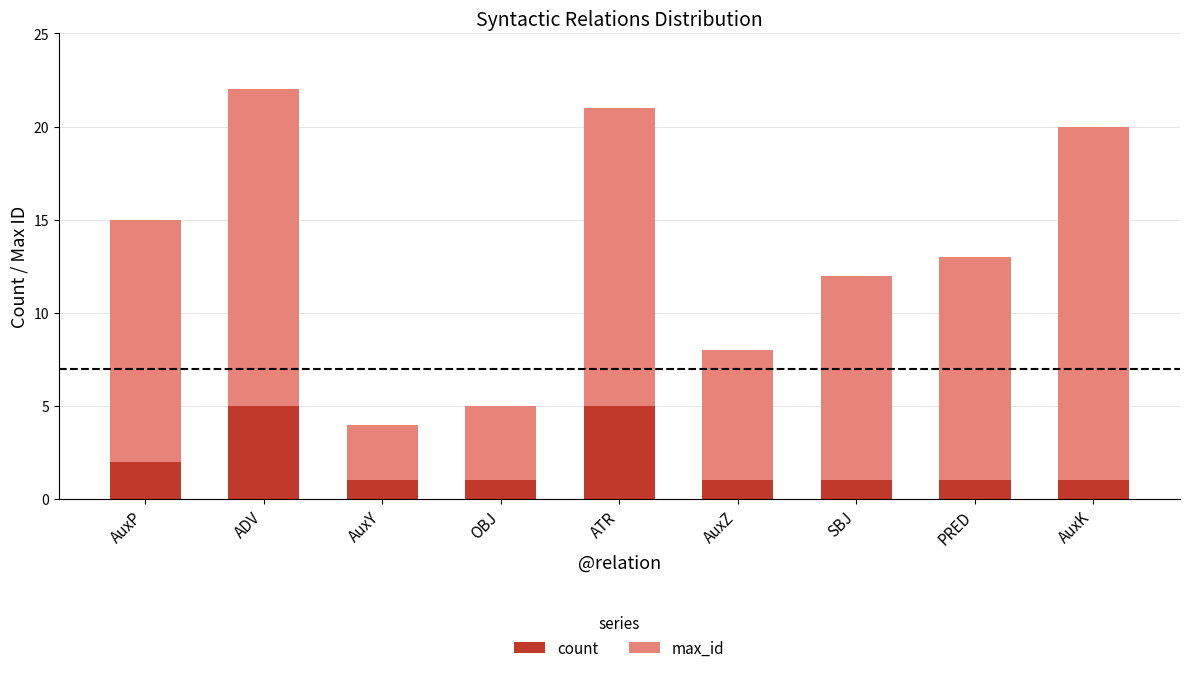

What is the sum of all count values?

18